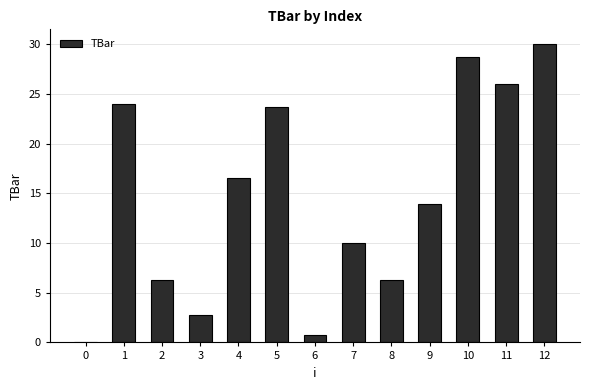

How many categories are shown in the chart?

13